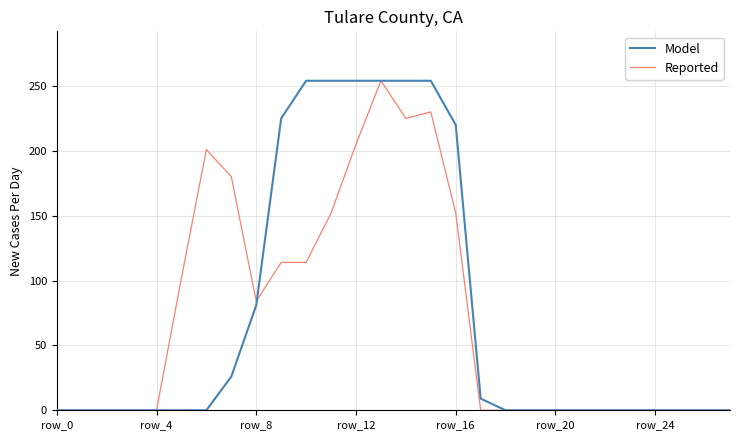

What is the highest value of the Reported series?

254